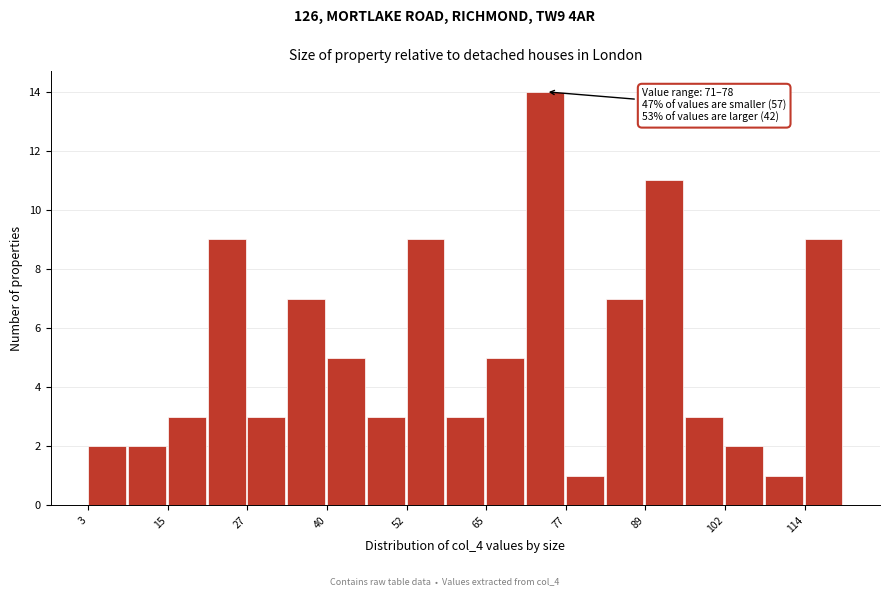

Around what value on the x-axis is the tallest bar? Give the approximate position of its centre, as read against the axis.

74